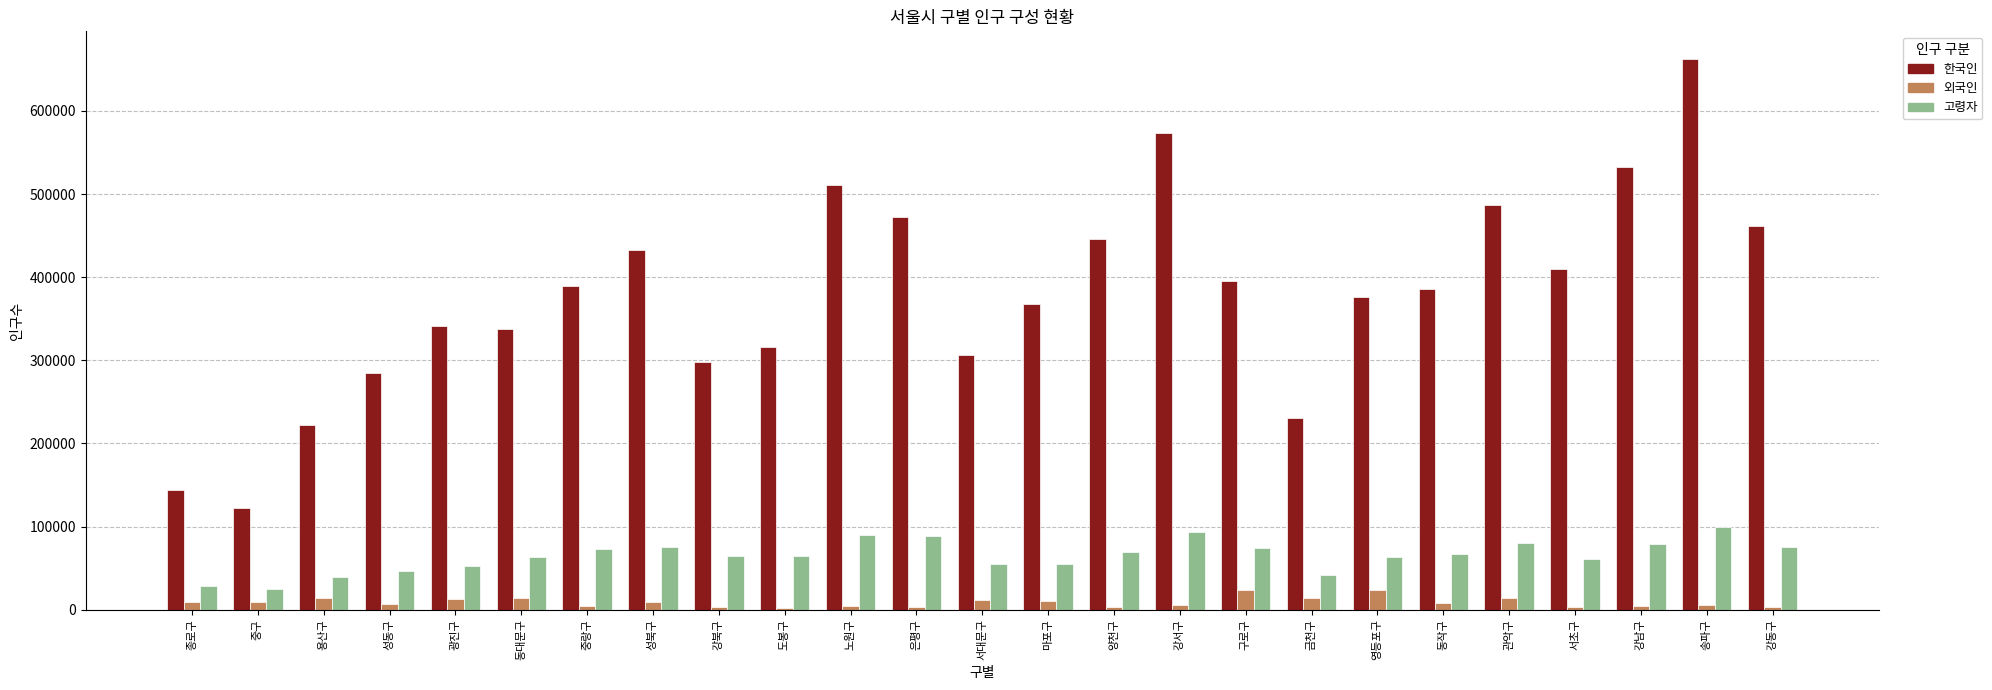

Which series has the largest total across all categories?

한국인